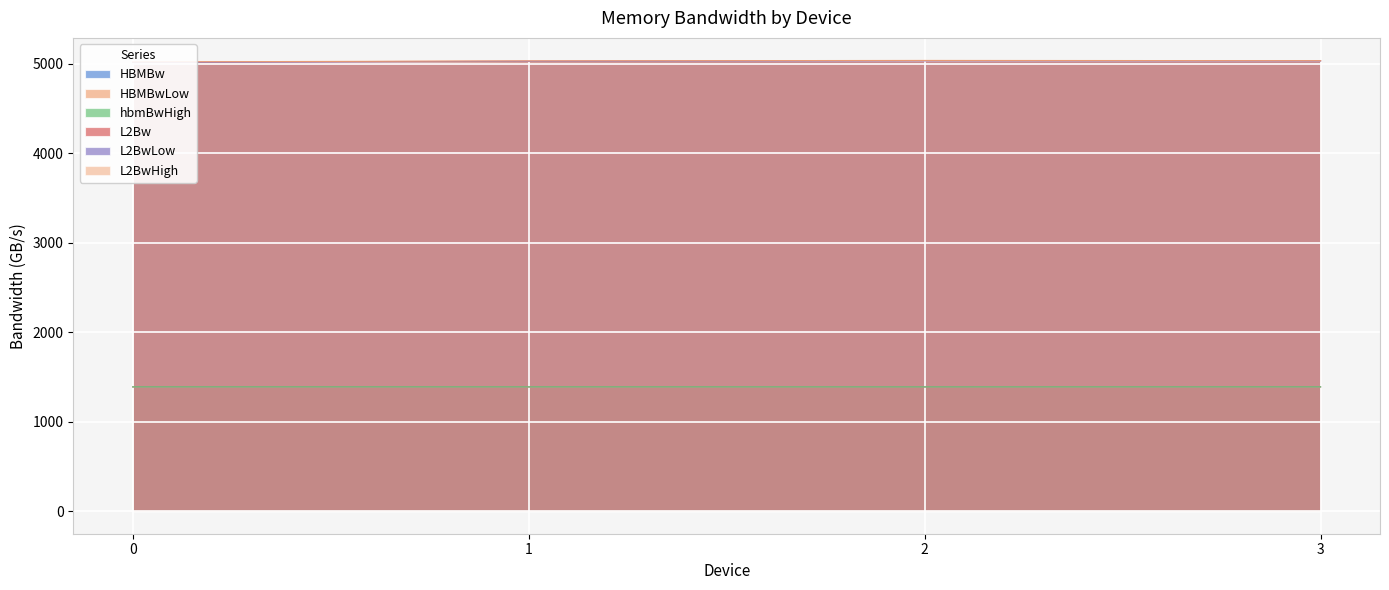

How many values in the L2BwHigh series exceed 5035?

2